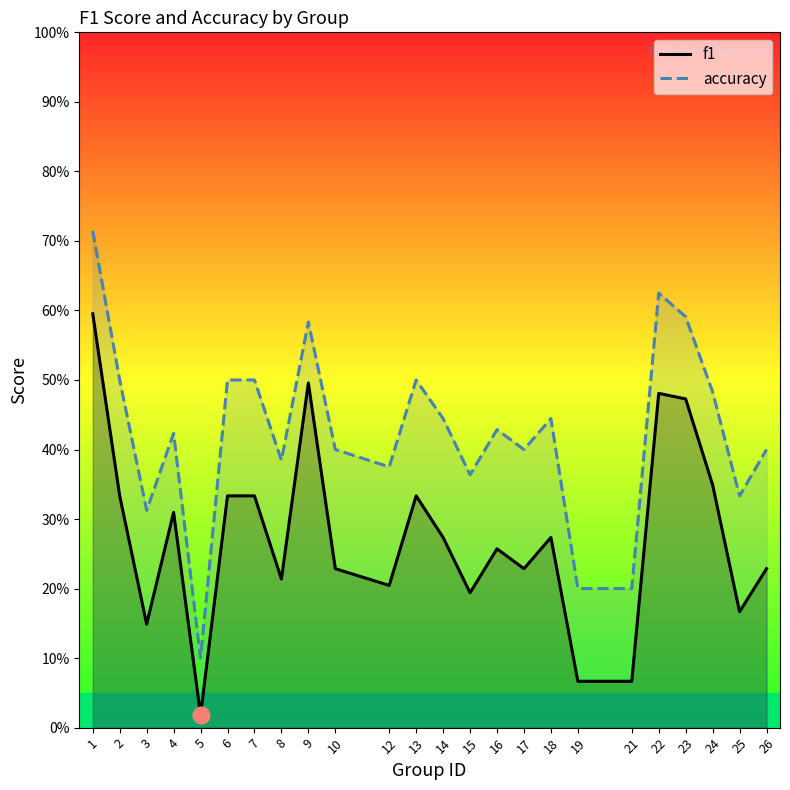

At which category does accuracy reach its first local valley?

3